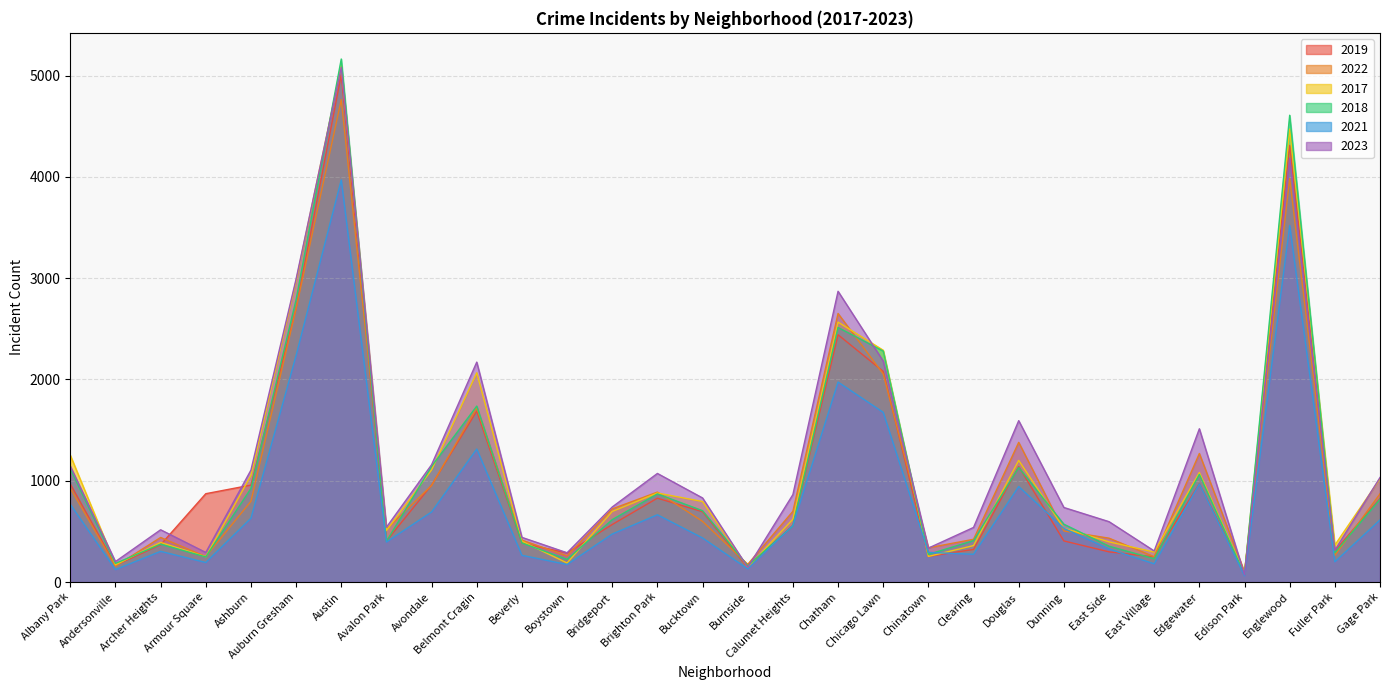

True or false: 2017 has a value of 1019 at Gage Park.

True